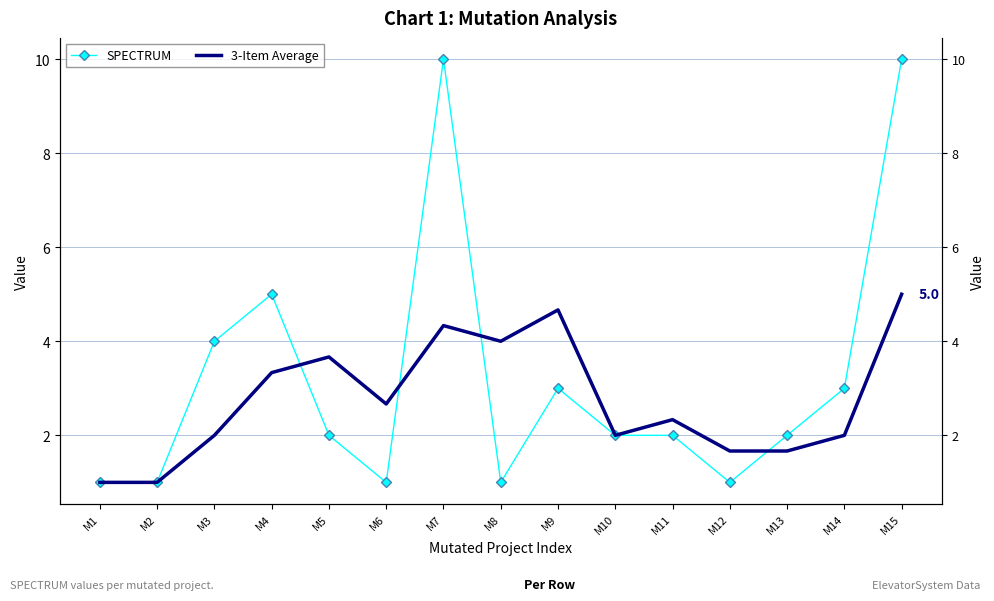

After their last crossing, which series has the higher values: 3-Item Average or SPECTRUM?

SPECTRUM